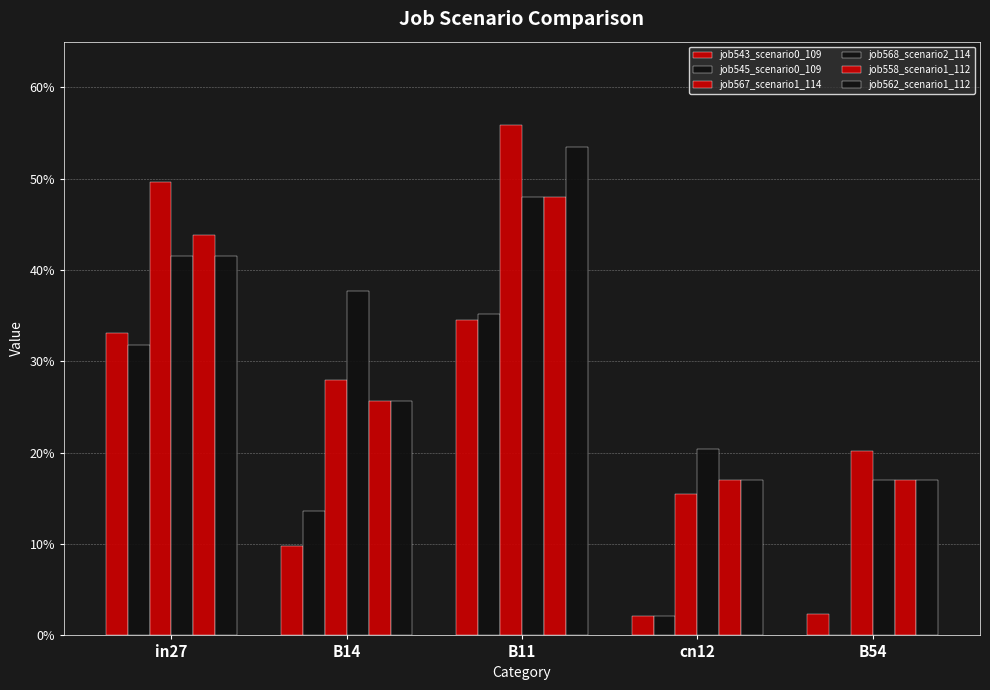

The value of job567_scenario1_1140 at in27 is 0.5. True or false?

True